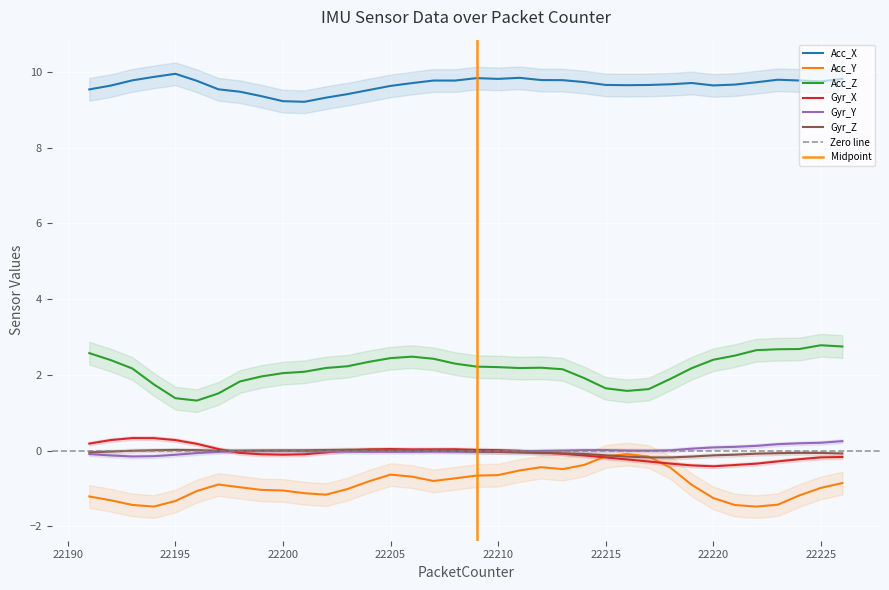

True or false: Acc_Z and Gyr_Z intersect in this chart.

False